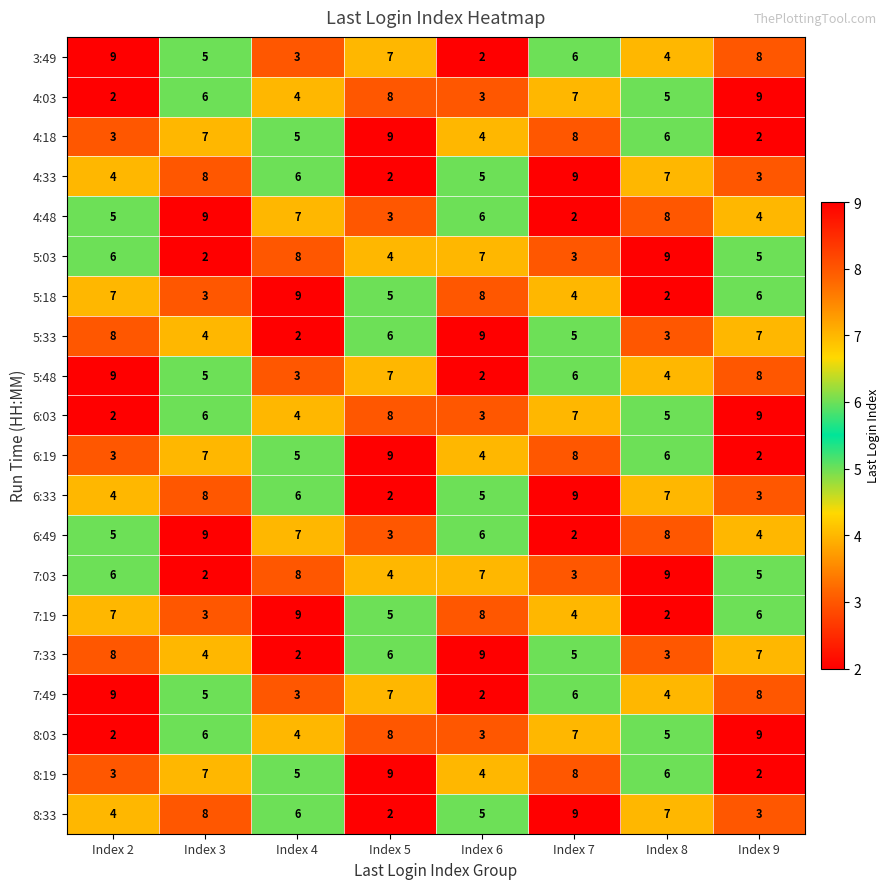

What is the difference between the highest and lowest values at Index 3?

7